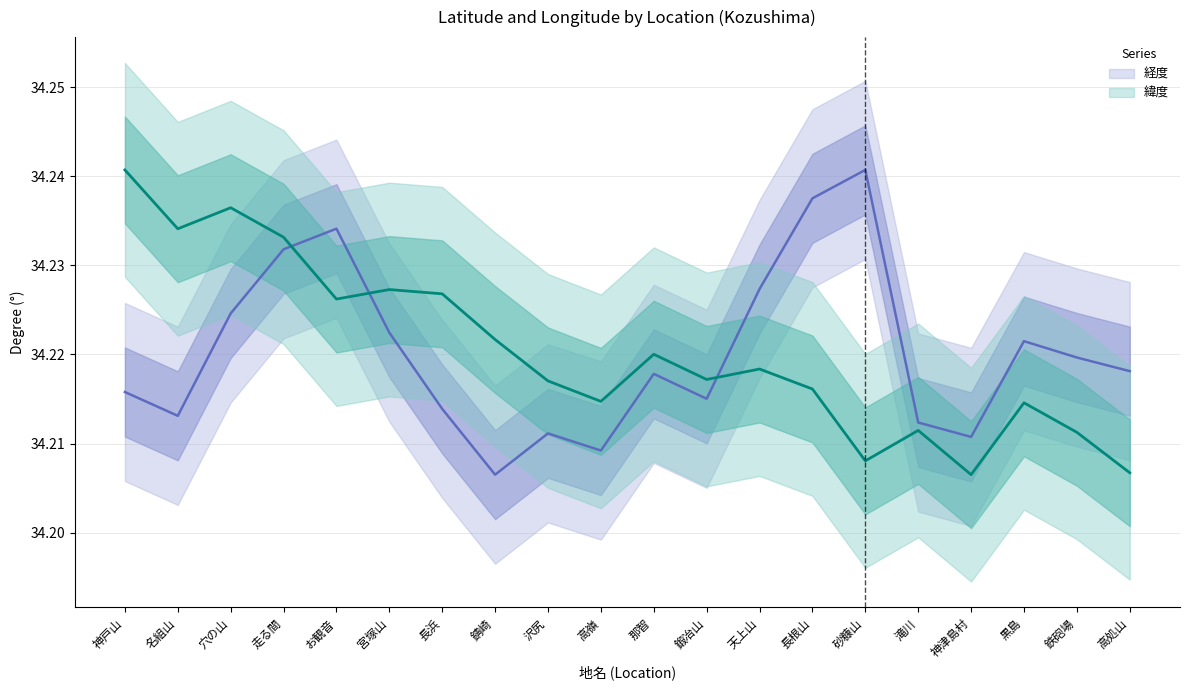

True or false: 緯度 has a value of 34.2 at 砂糠山.

True